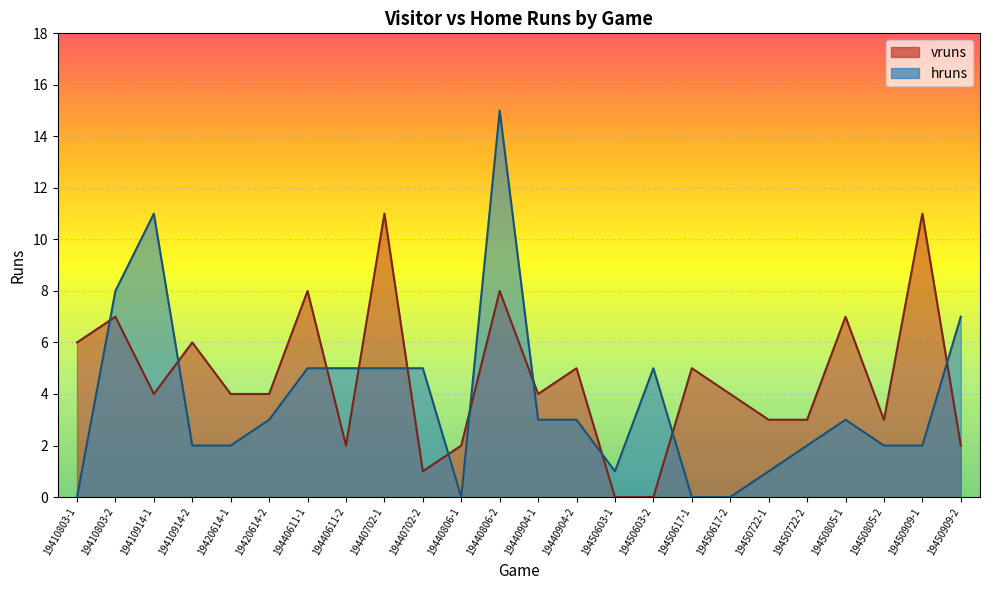

List the labels in order of hruns value, smallest first.

19410803-1, 19440806-1, 19450617-1, 19450617-2, 19450603-1, 19450722-1, 19410914-2, 19420614-1, 19450722-2, 19450805-2, 19450909-1, 19420614-2, 19440904-1, 19440904-2, 19450805-1, 19440611-1, 19440611-2, 19440702-1, 19440702-2, 19450603-2, 19450909-2, 19410803-2, 19410914-1, 19440806-2